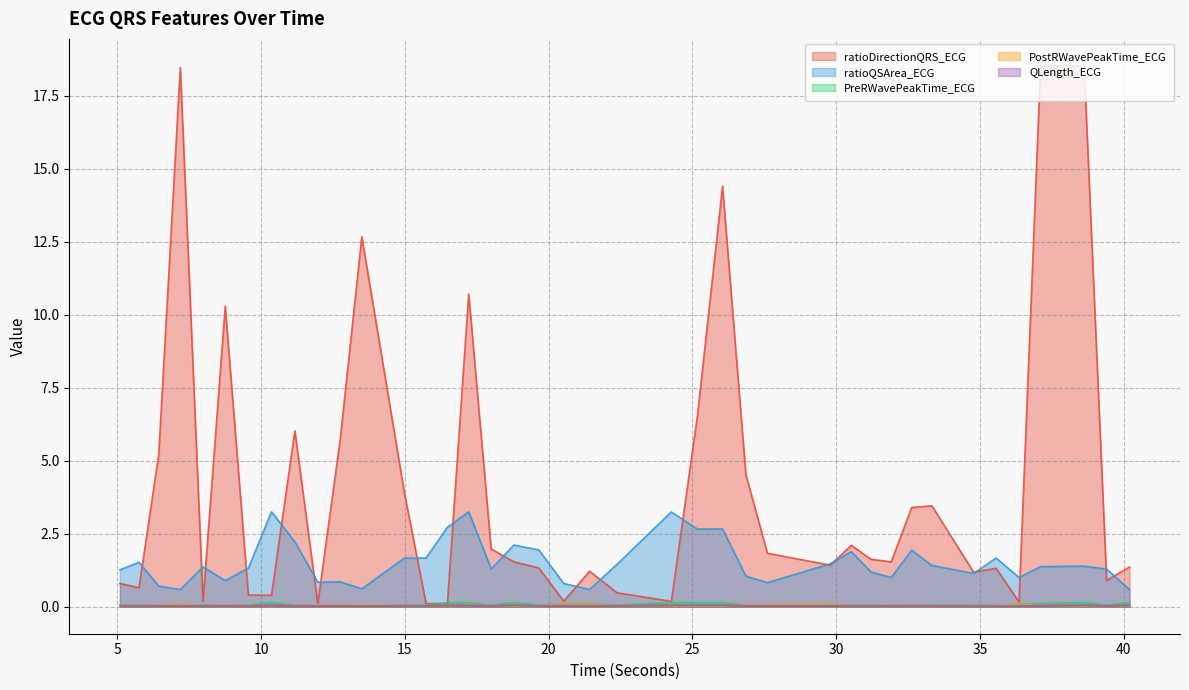

How many times do PreRWavePeakTime_ECG and ratioDirectionQRS_ECG cross each other?

2